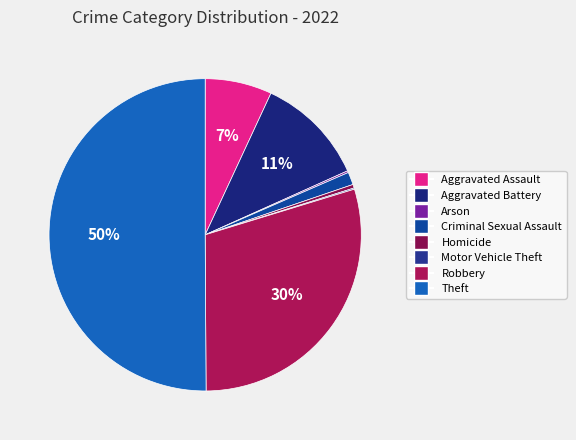

How many slices are in this pie chart?

8